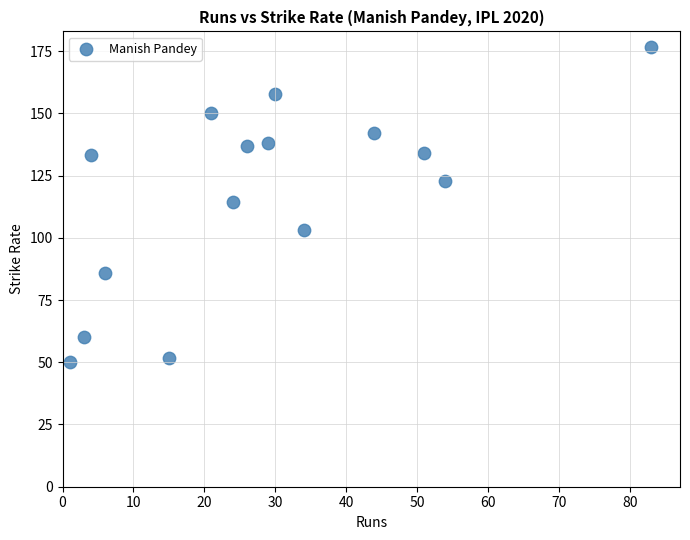

What is the range of X values (max minus min)?

82.0